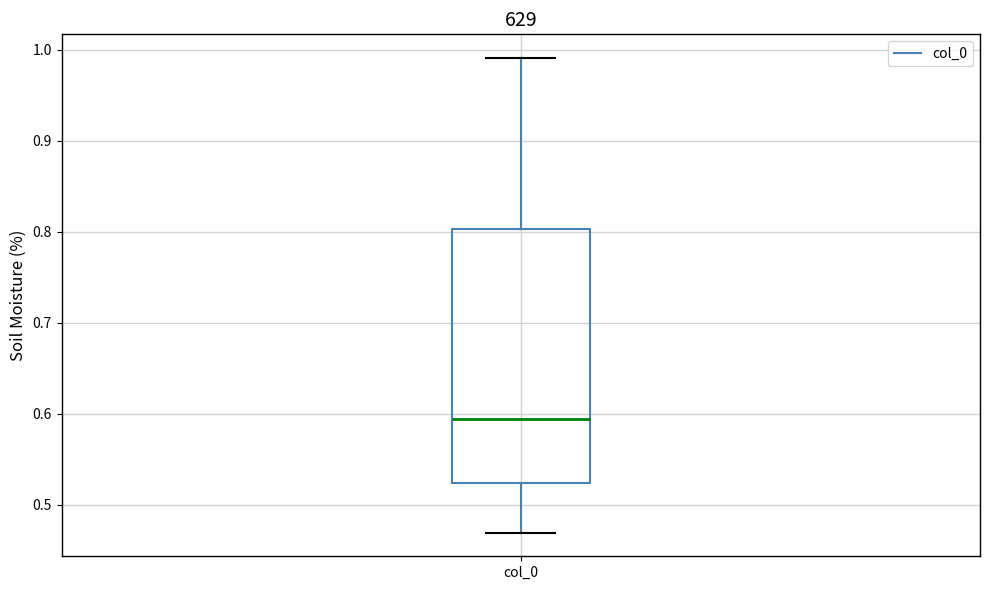

Transcribe this box plot: give where the median line is, the range the box spans, and where the two whiskers end, as read against the y-axis. The values are not printed on the chart, so give them approximately, as read against the axis.

median 0.59, box 0.52 to 0.80, whiskers 0.47 to 0.99